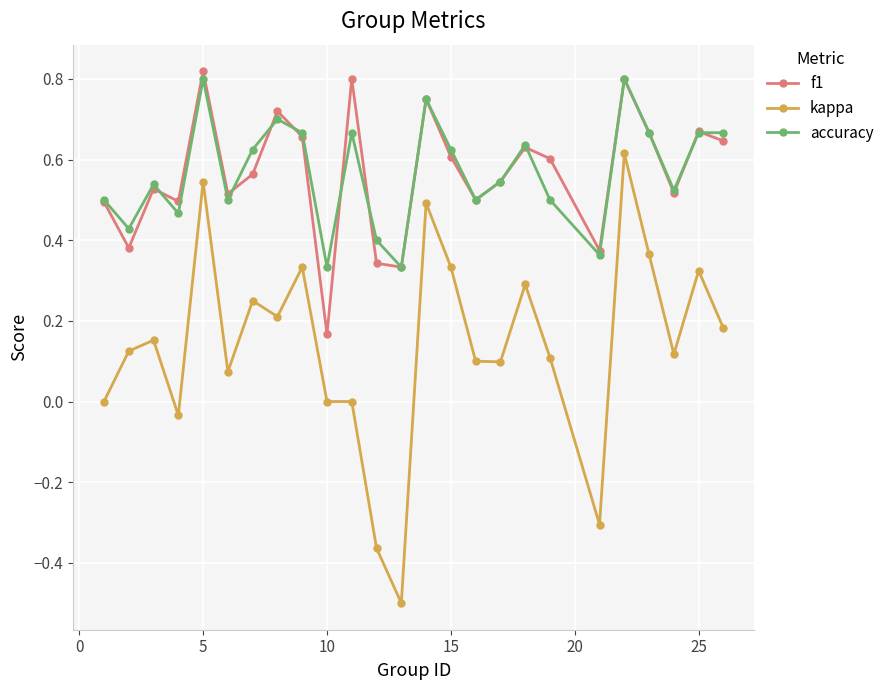

True or false: f1 and kappa cross at least once.

False